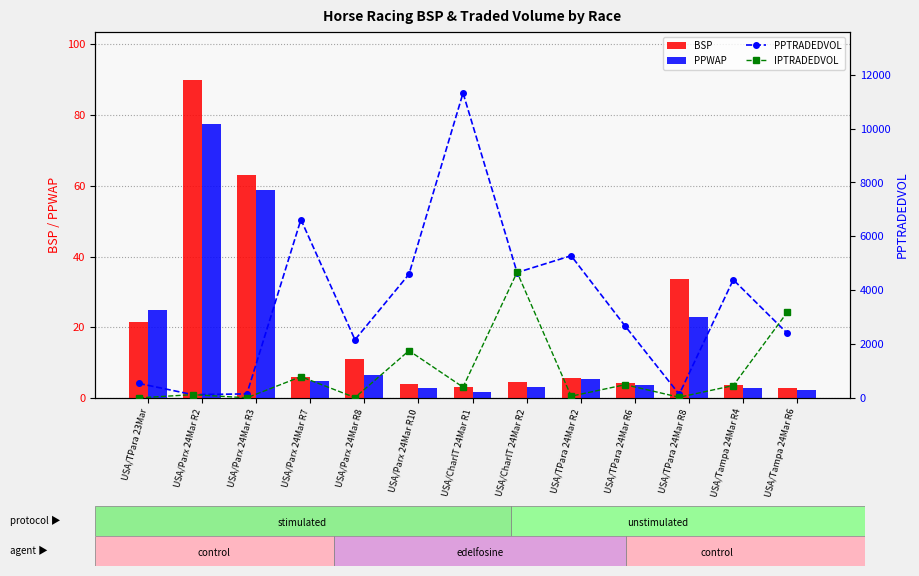

What is the highest value of the BSP series?

90.0